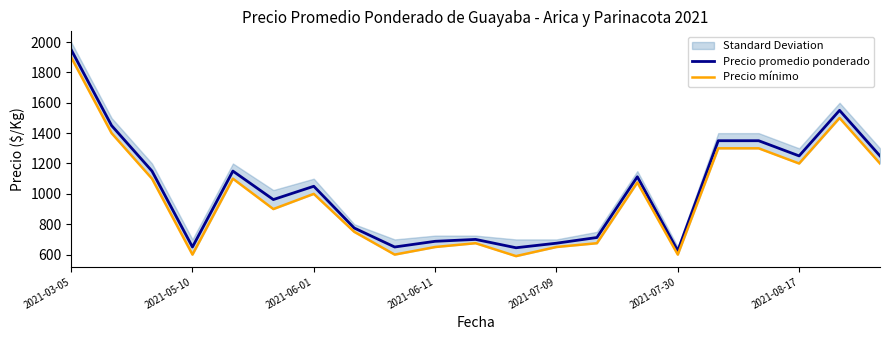

What is the minimum value for Precio promedio ponderado?

625.0